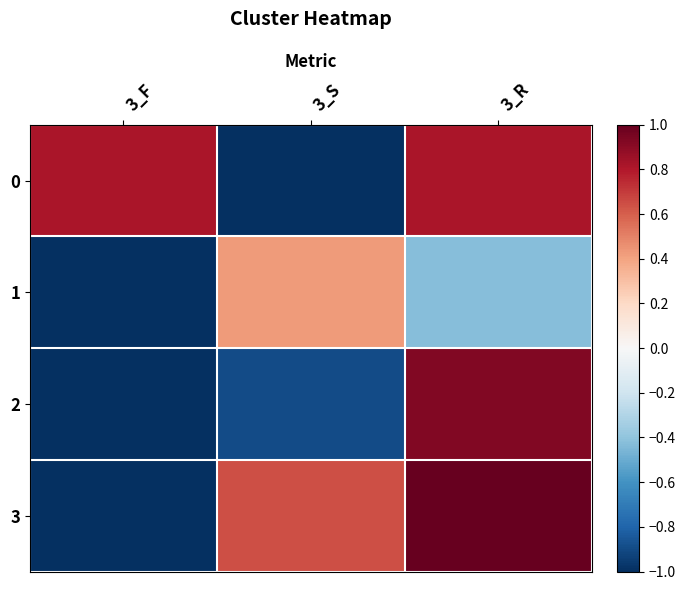

Which series has the largest total across all categories?

3